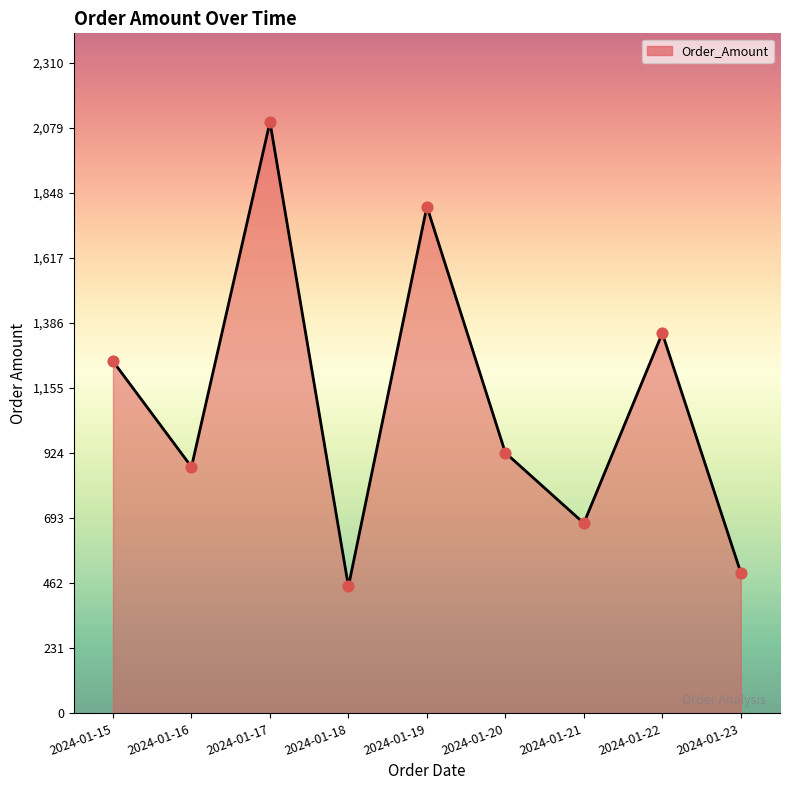

Between 2024-01-15 and 2024-01-18, which is larger?

2024-01-15